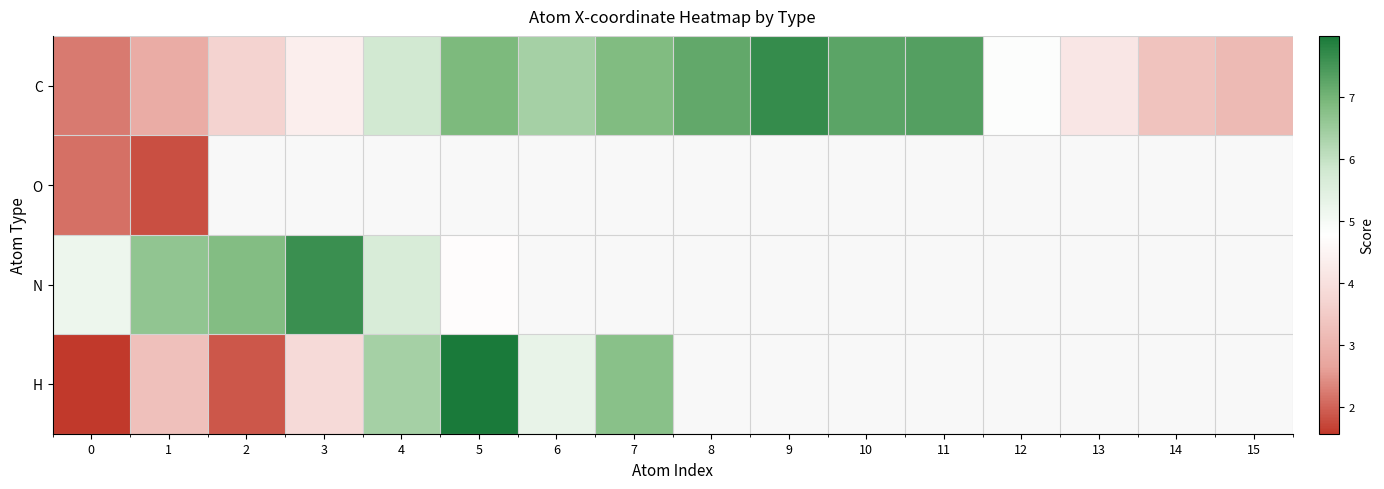

Between 11 and 15, which is larger?

11